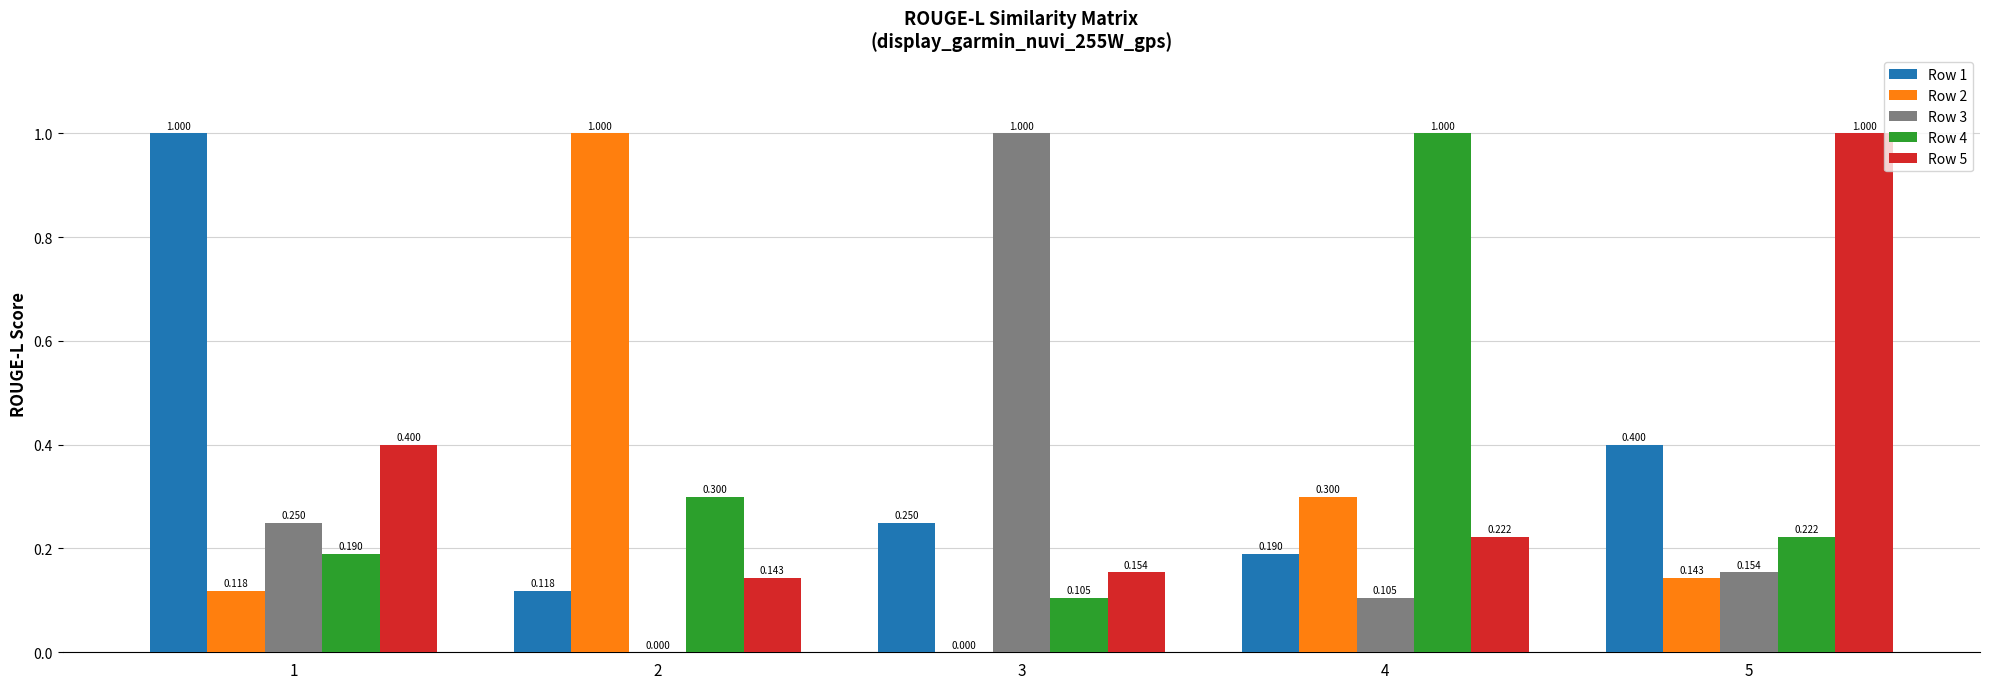

Is it true that Row 5 equals 1.0 at 5?

True